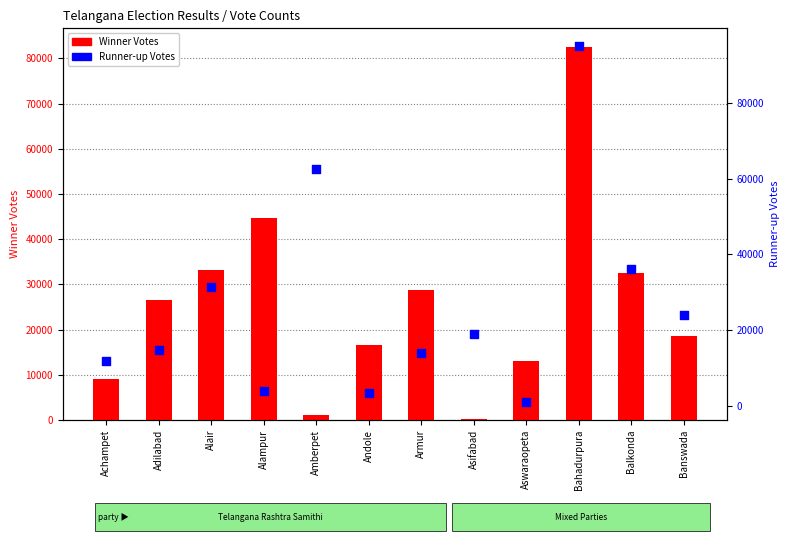

Is the value of Runner-up Votes at Achampet greater than the value of Winner Votes at Adilabad?

No